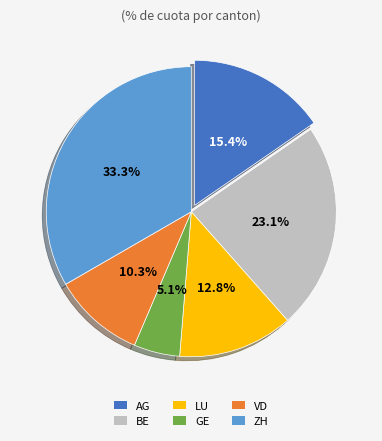

What is the largest slice in the pie chart?

ZH